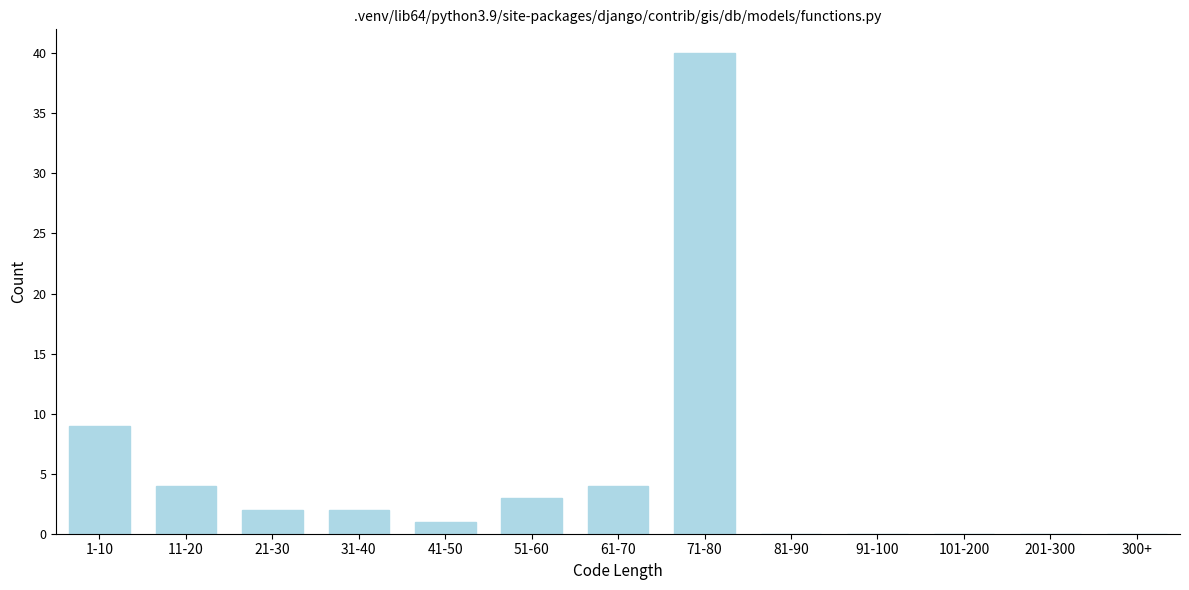

Reading left to right, list all the values displayed in this chart.

1-10=9	11-20=4	21-30=2	31-40=2	41-50=1	51-60=3	61-70=4	71-80=40	81-90=0	91-100=0	101-200=0	201-300=0	300+=0